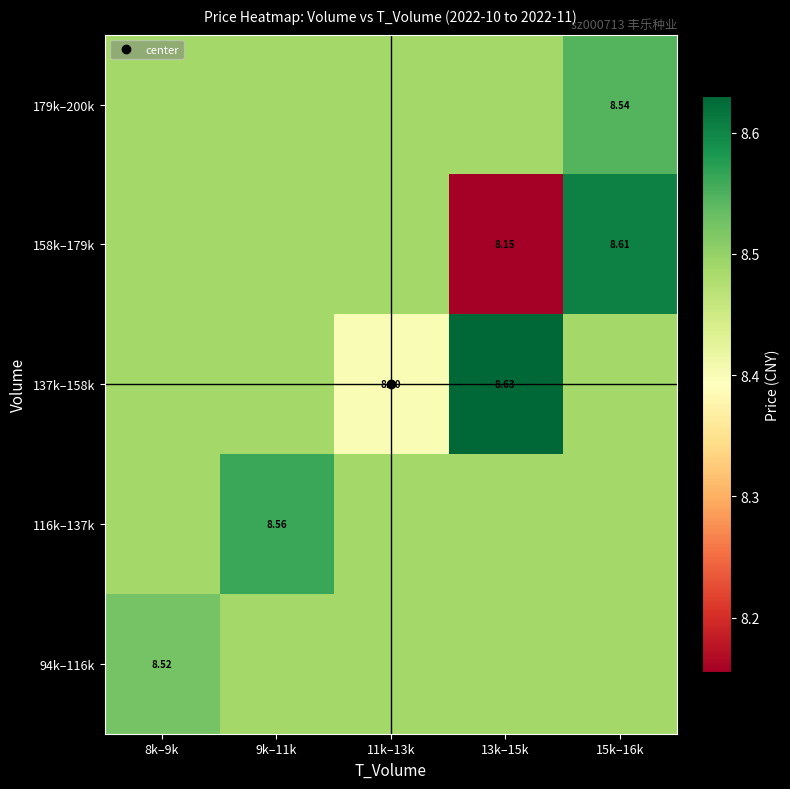

Rank the series at 15k–16k from highest to lowest value.

158k–179k, 179k–200k, 94k–116k, 116k–137k, 137k–158k